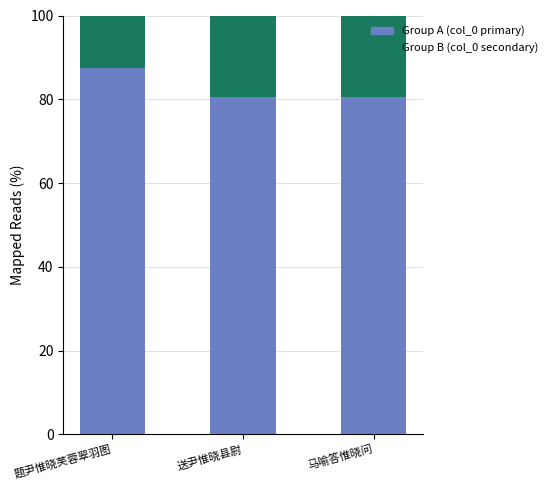

What is the total value across all series at 送尹惟晓县尉?

100.0